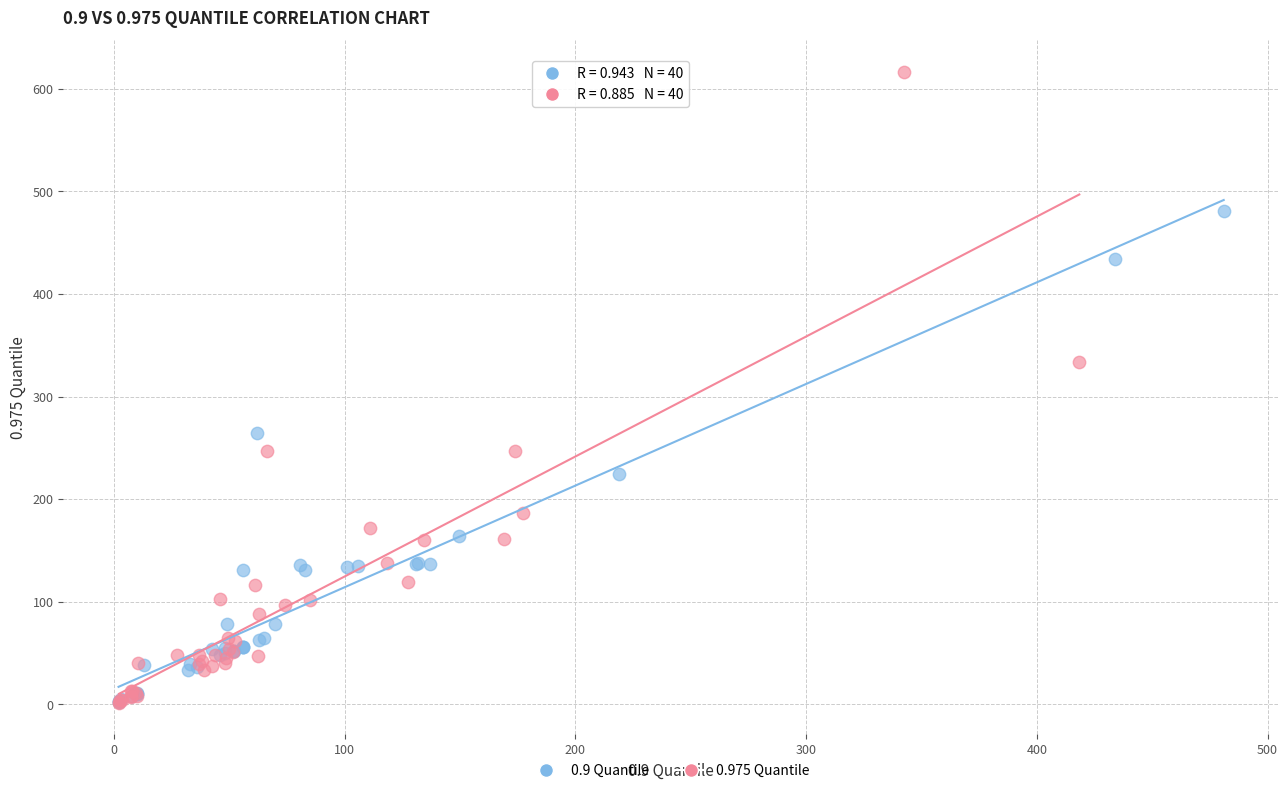

Which series has the largest Y range (max minus min)?

0.975 Quantile